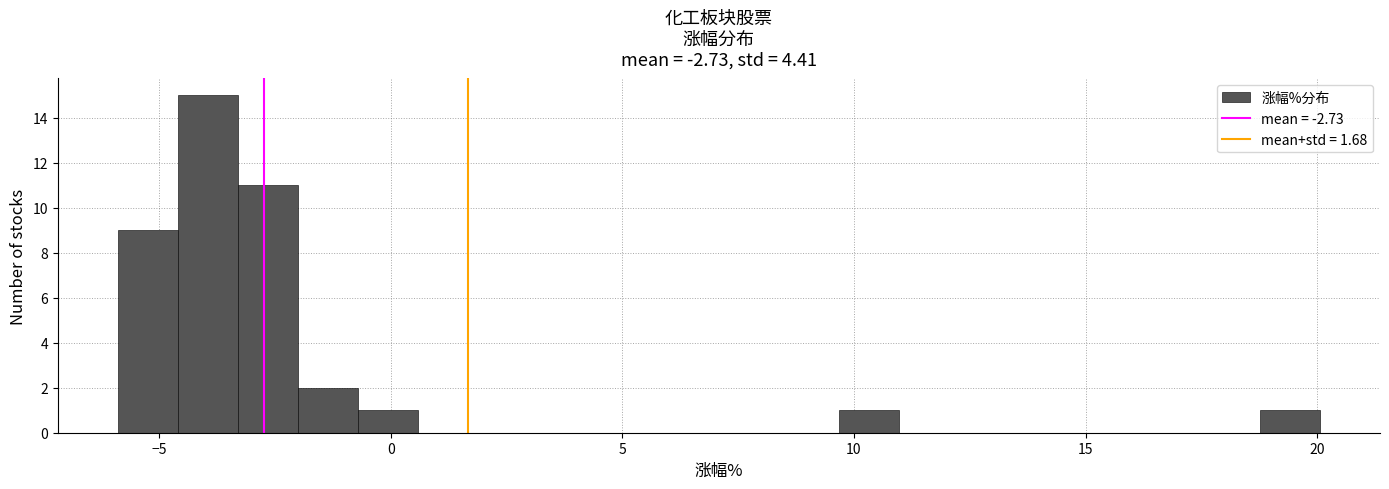

Around what value on the x-axis is the tallest bar? Give the approximate position of its centre, as read against the axis.

-4.0